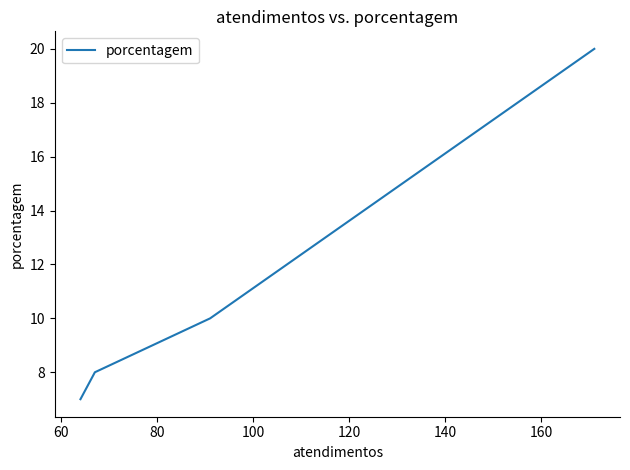

Does the chart have visible grid lines?

No